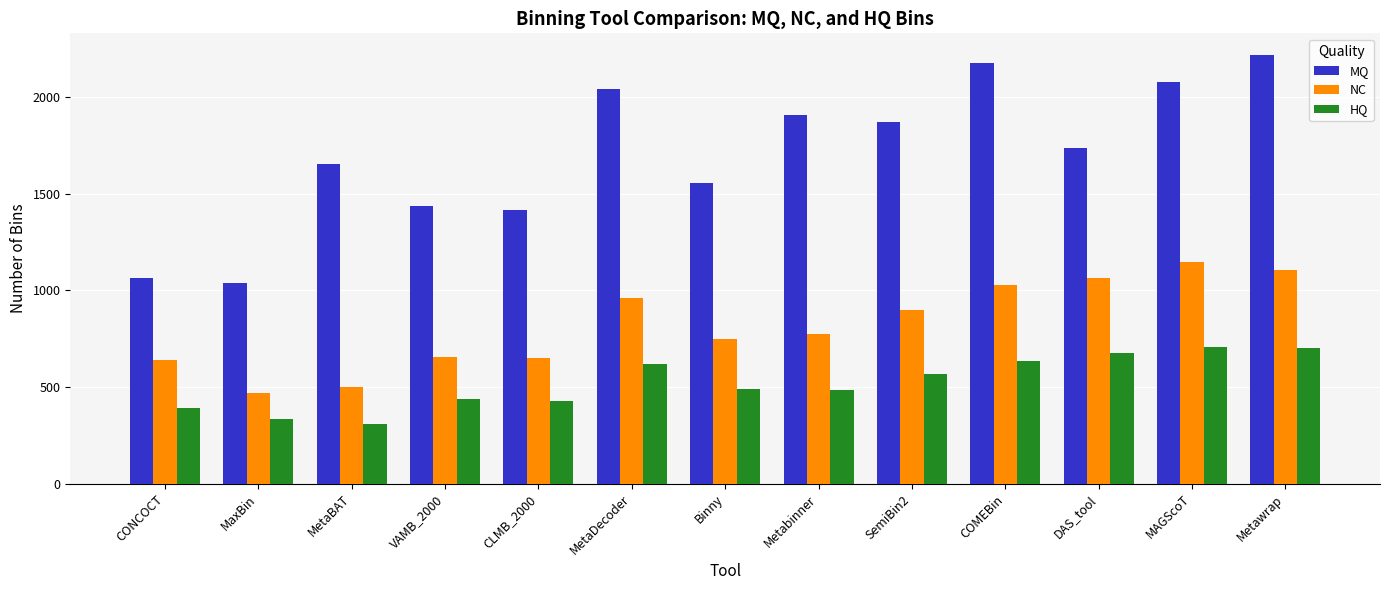

Which category has the highest value across all series?

Metawrap